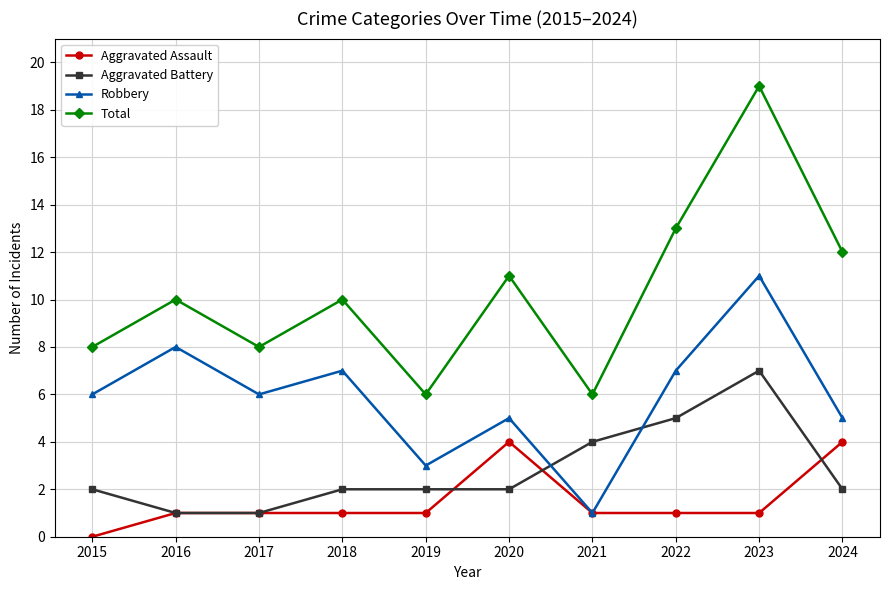

Is the value of Aggravated Assault at 2015 greater than the value of Aggravated Battery at 2017?

No